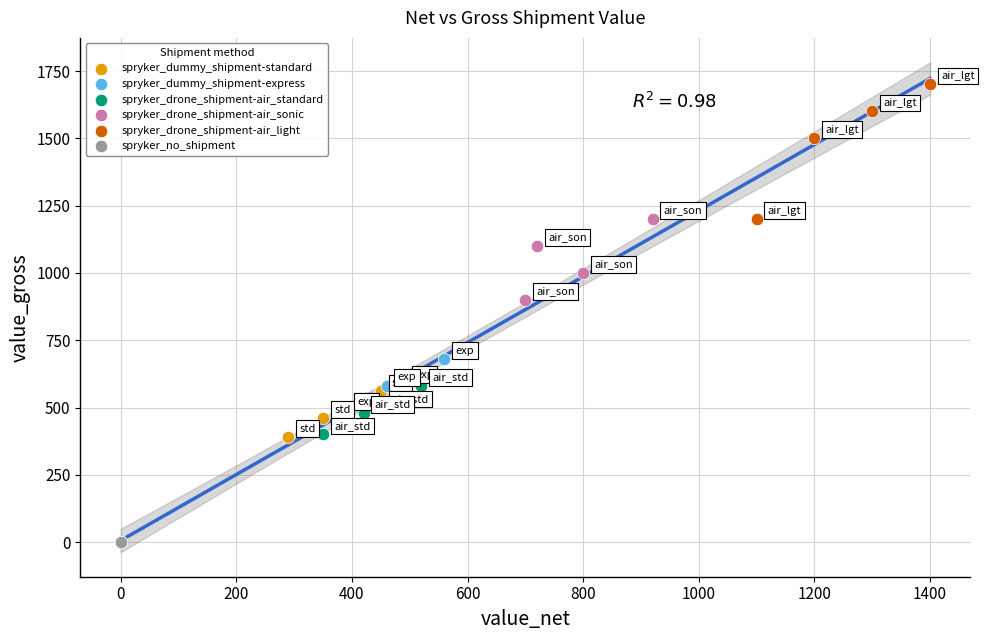

Which series reaches the minimum Y coordinate?

spryker_no_shipment